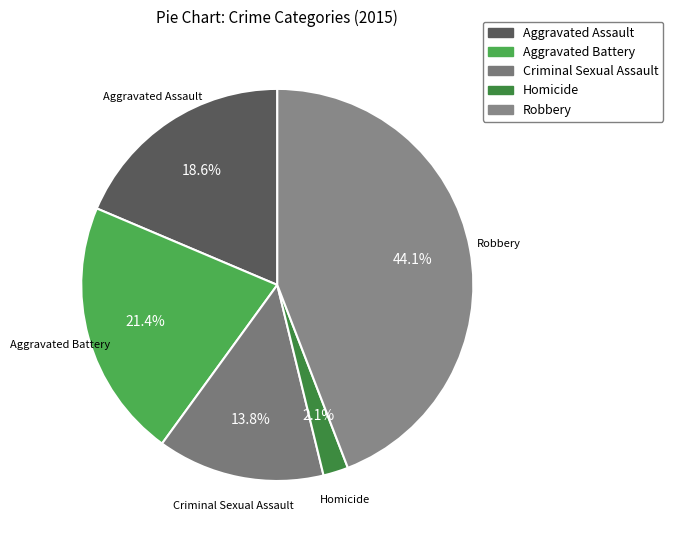

Between Criminal Sexual Assault and Aggravated Battery, which is larger?

Aggravated Battery